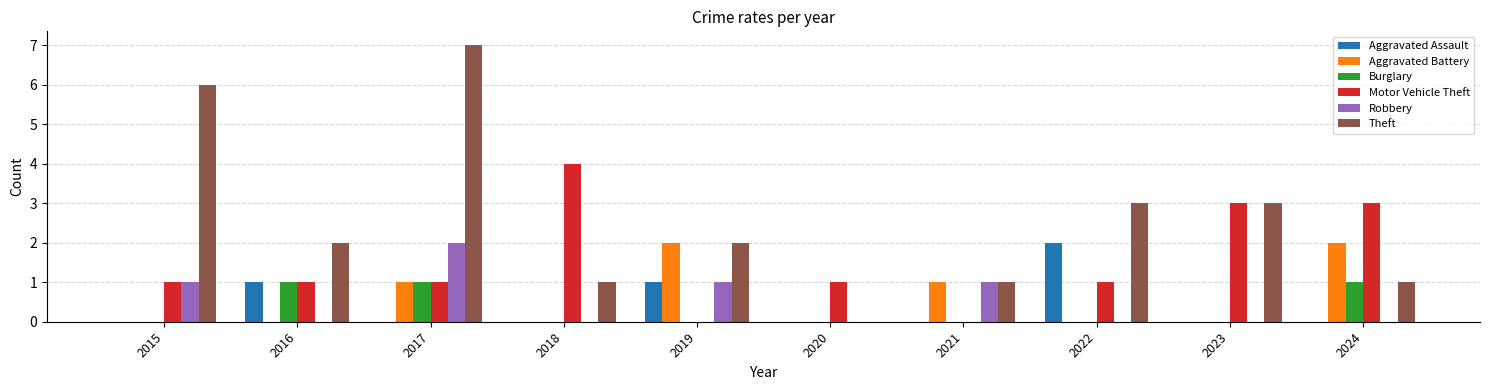

What is the maximum value shown in the chart?

7